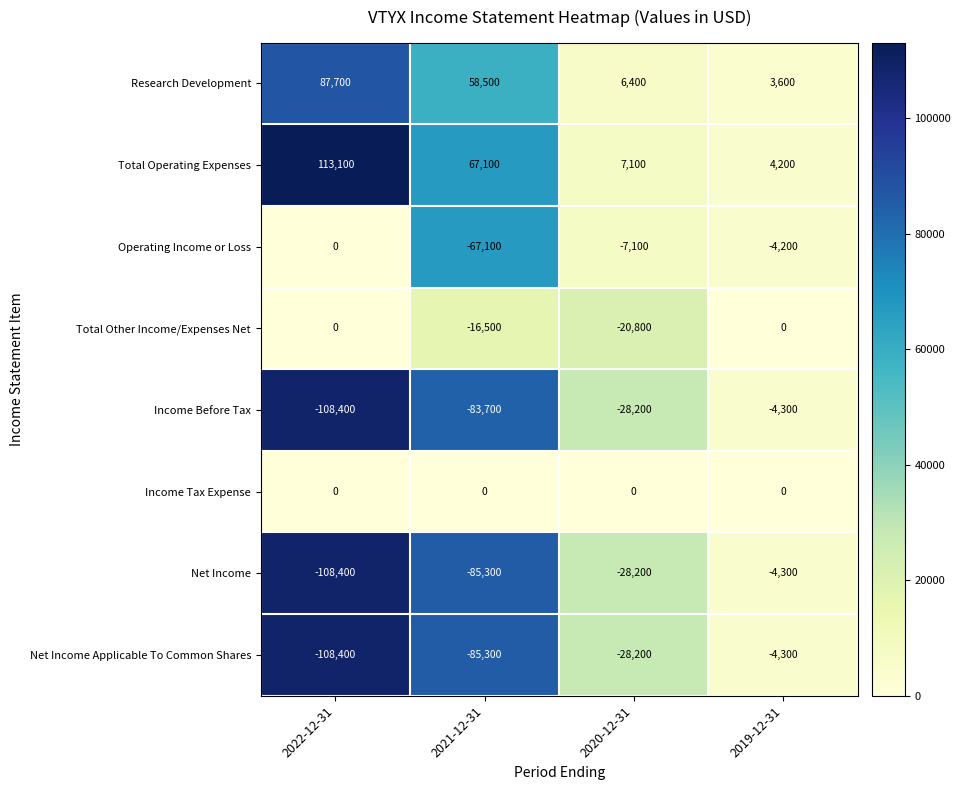

Which series has the widest spread of values?

Total Operating Expenses